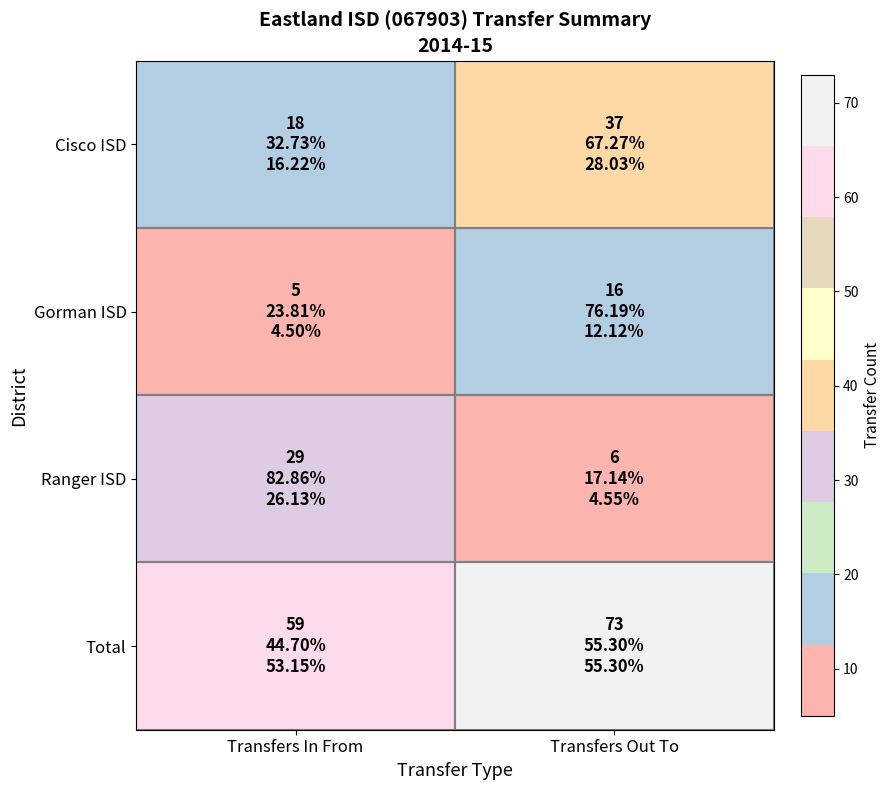

List the series in order of their peak value, highest first.

Total, Cisco ISD, Ranger ISD, Gorman ISD